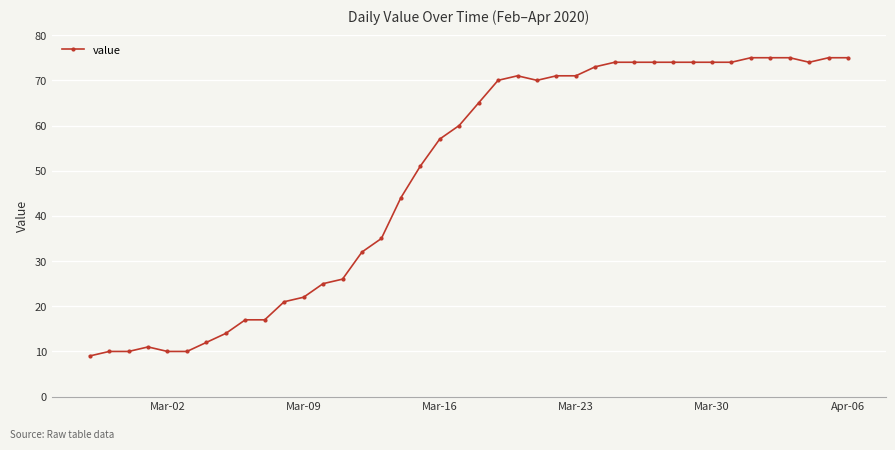

True or false: the data has more than 1 interior local peaks.

True